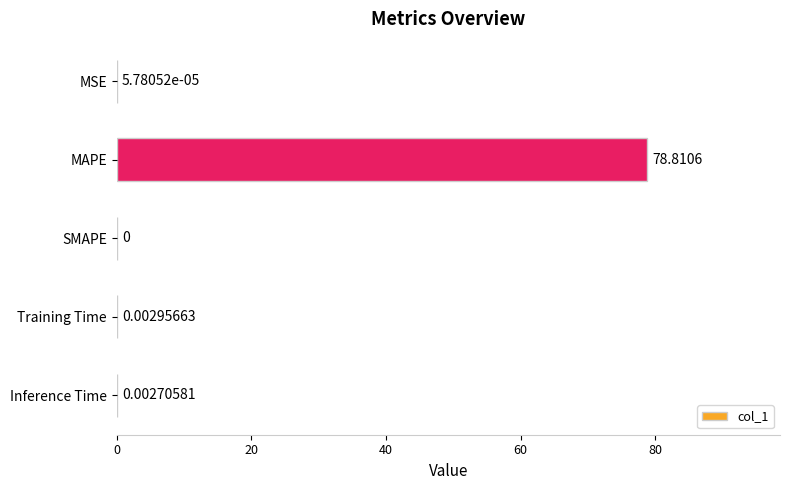

What is the change in value from MAPE to SMAPE?

-78.8